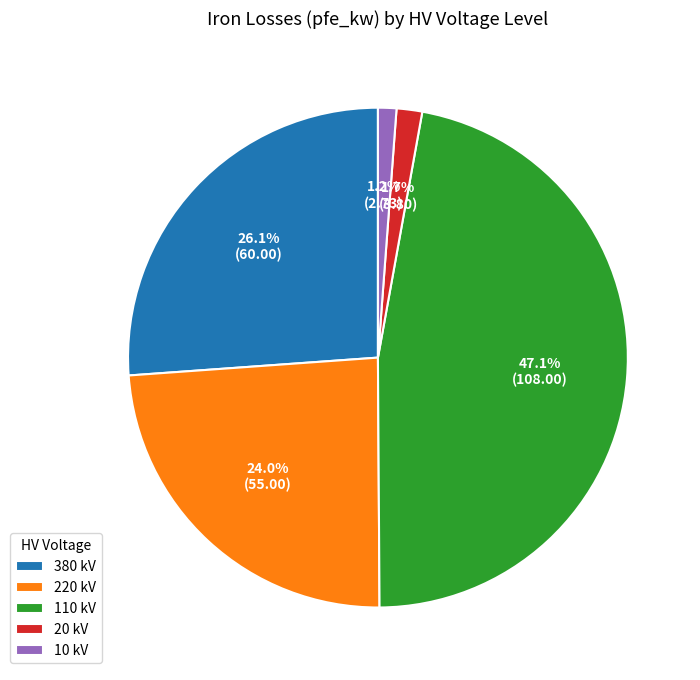

How many slices are in this pie chart?

5